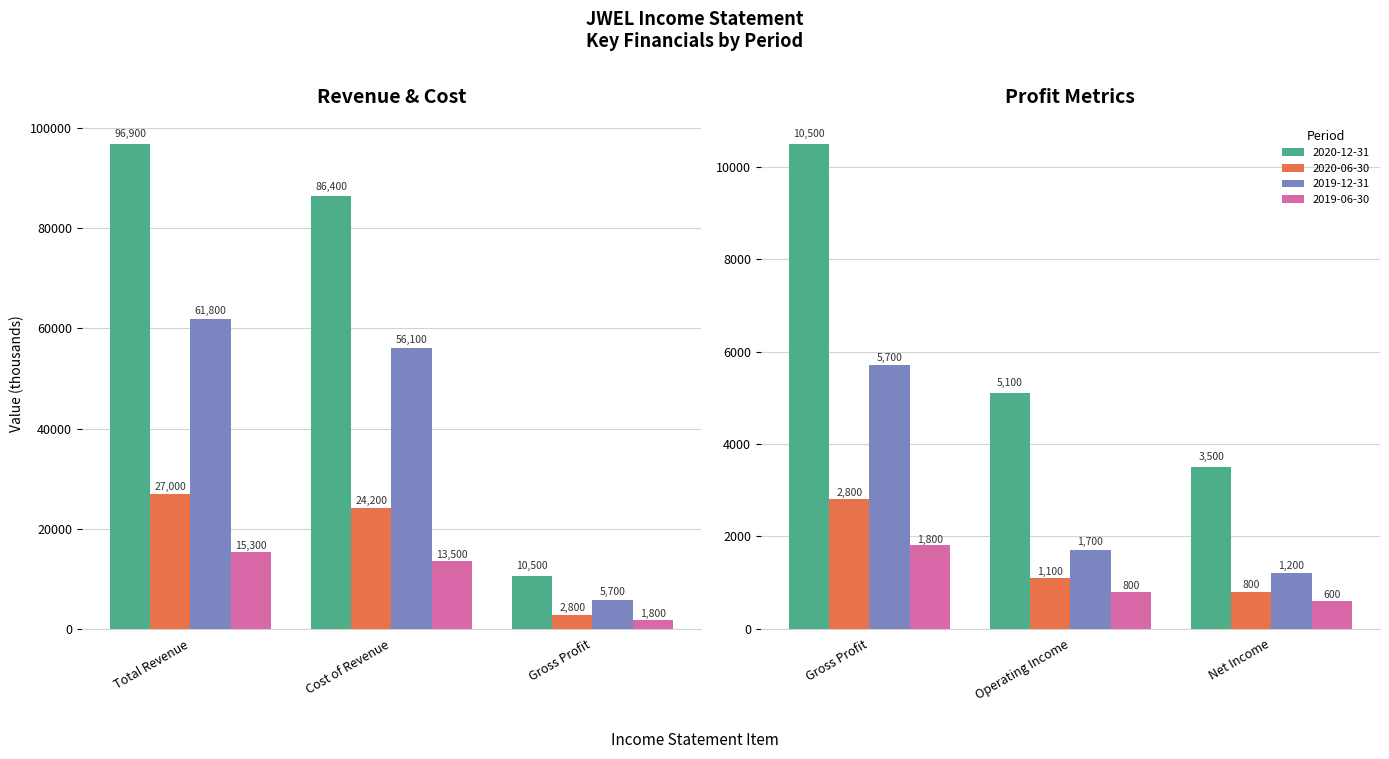

Read the 2019-06-30 value at Total Revenue, to the nearest 10.

15300